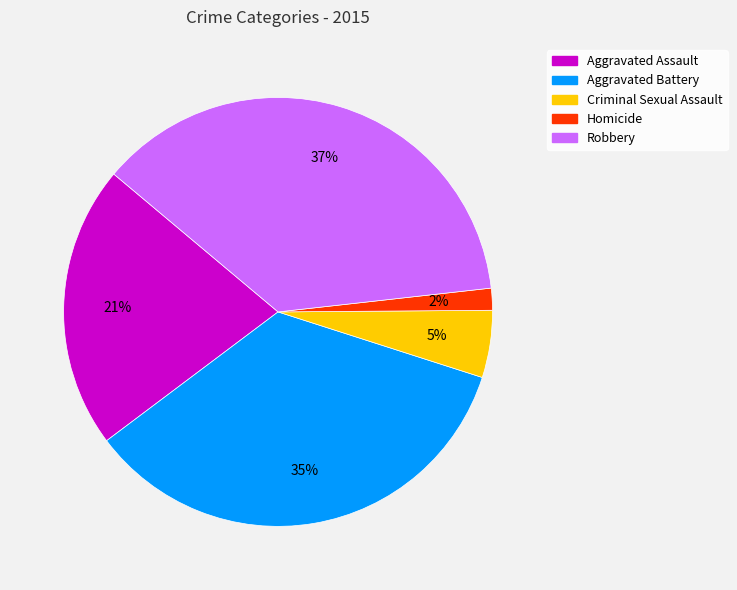

How many slices are in this pie chart?

5